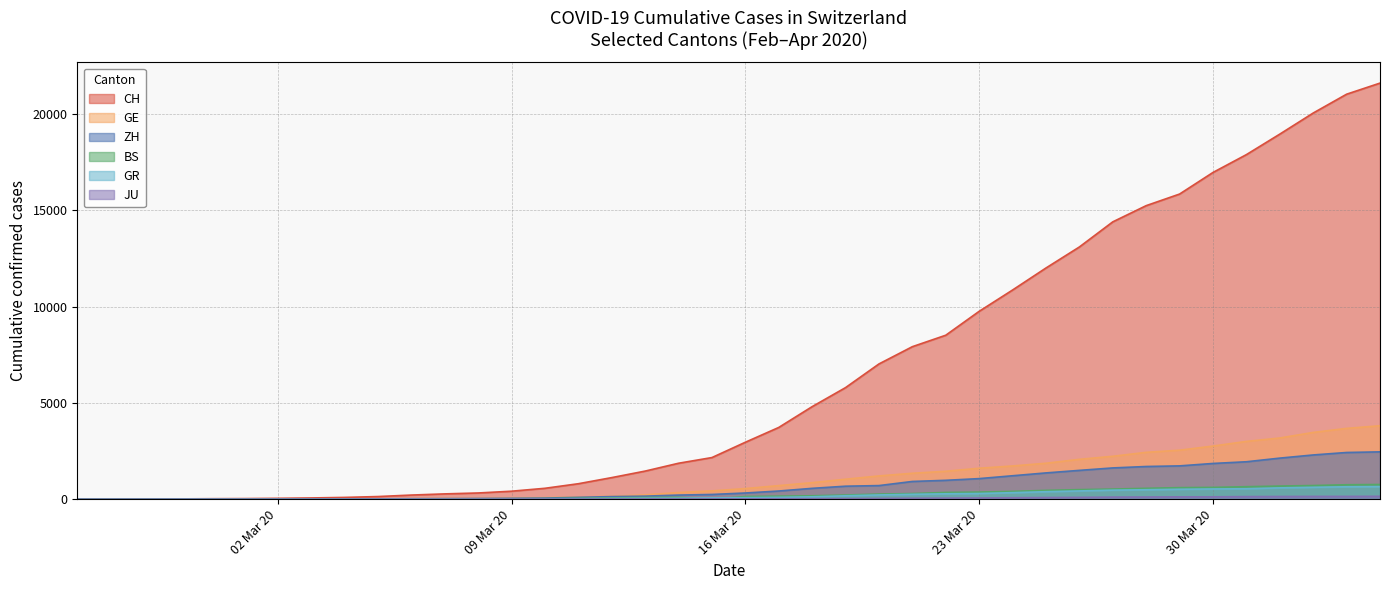

What is the maximum value shown in the chart?

21593